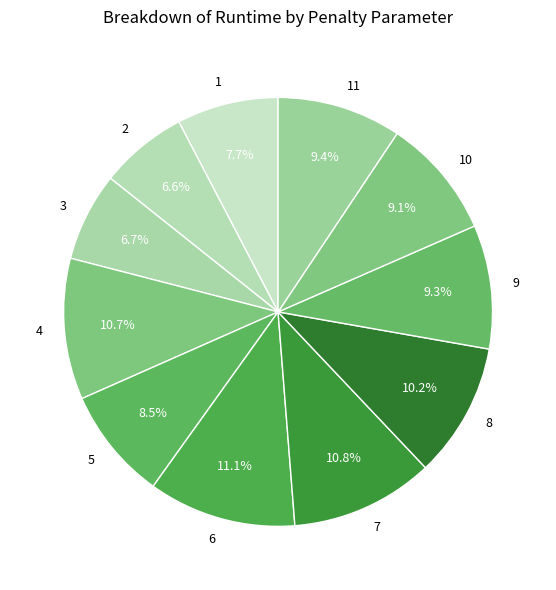

The 4 slice represents 24% of the pie. True or false?

False